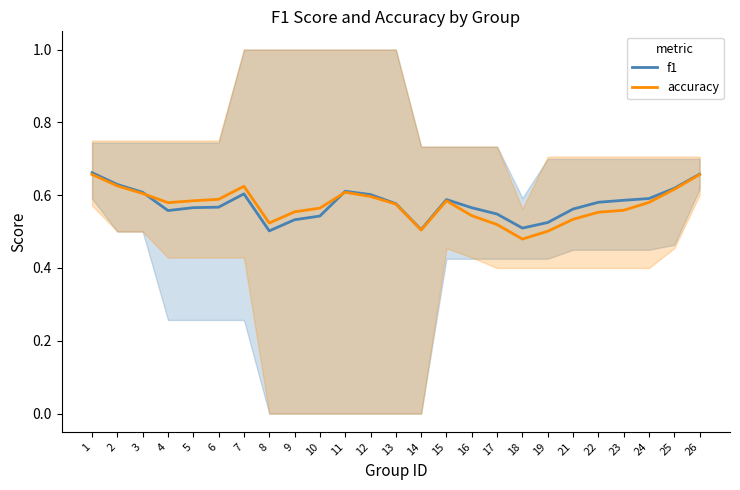

What is the sum of the accuracy values at 23 and 13?

1.1